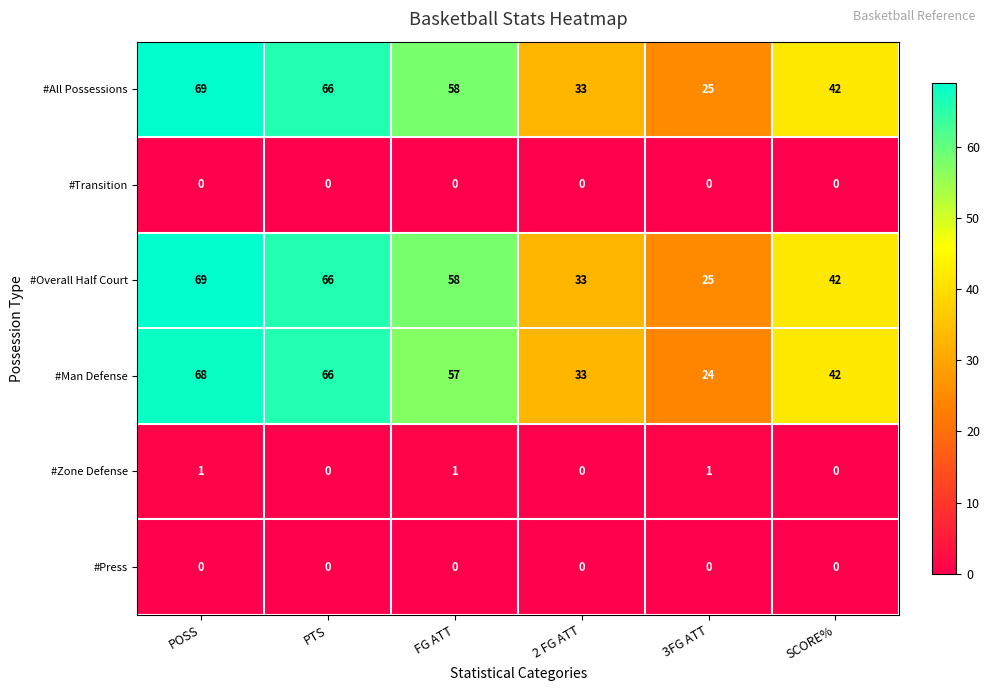

True or false: #Overall Half Court has a value of 69 at POSS.

True